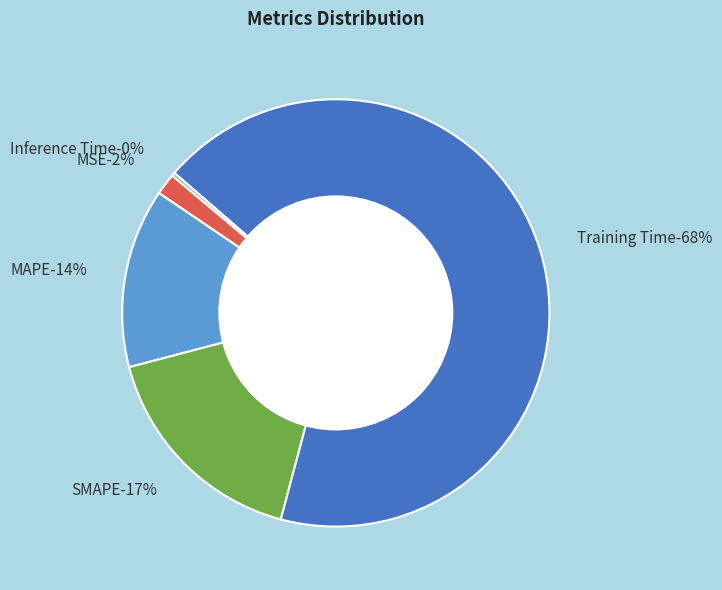

Is MAPE the majority of the pie?

No